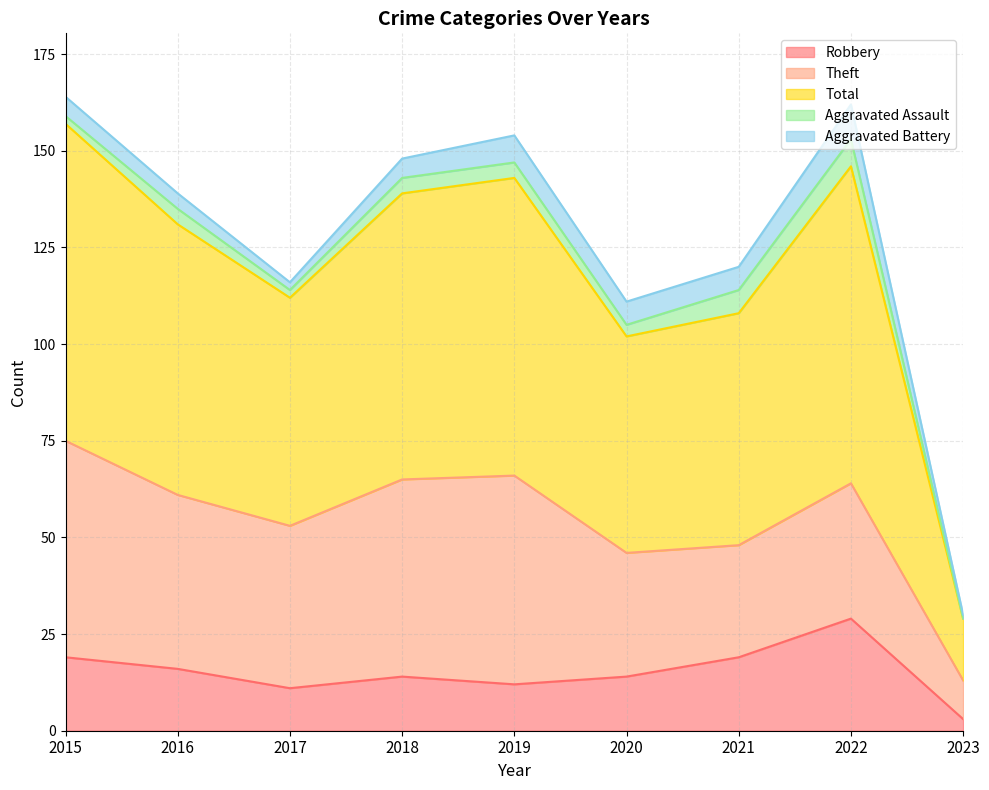

How many data points in Total are above 70?

4